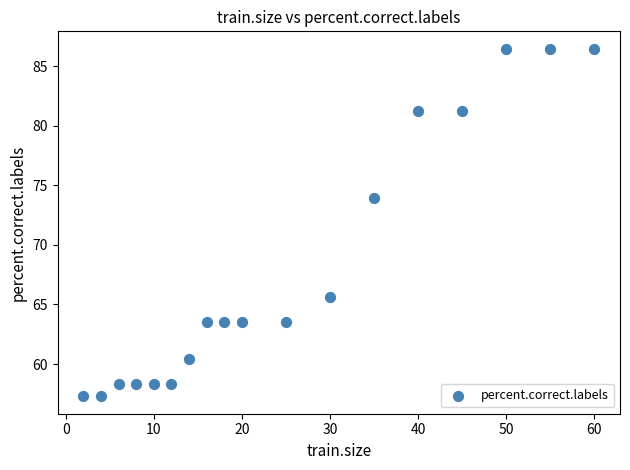

What Y value in the scatter plot is closest to 71?

74.0